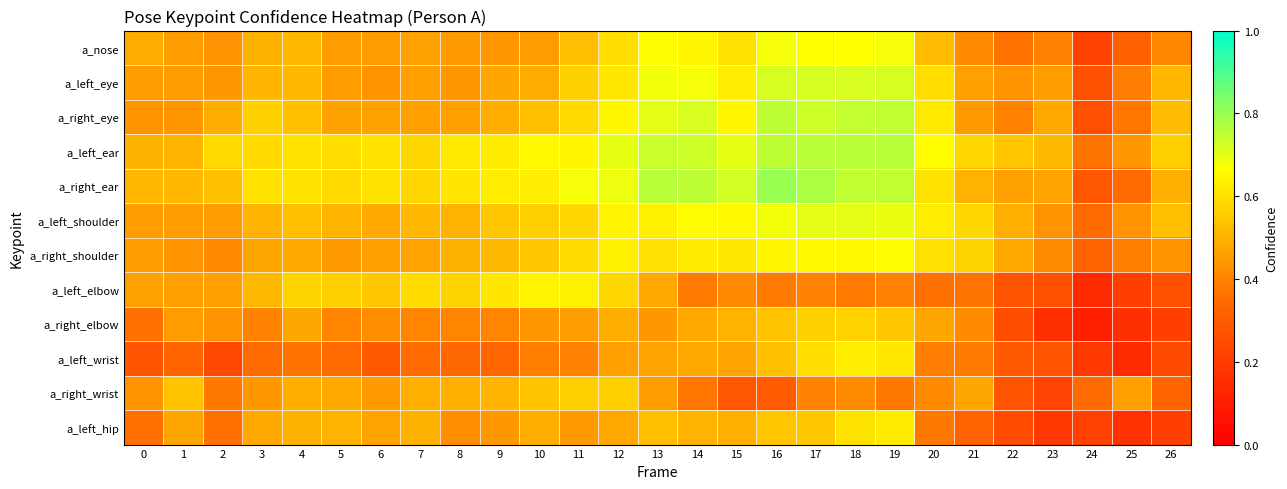

What is the spread (max minus min) of values at 3?

0.3